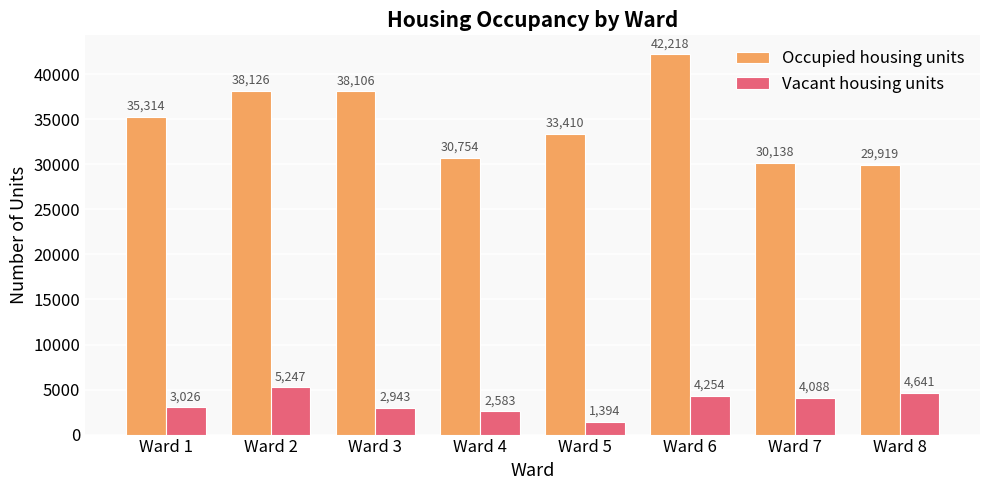

How many data points does each series have?

8